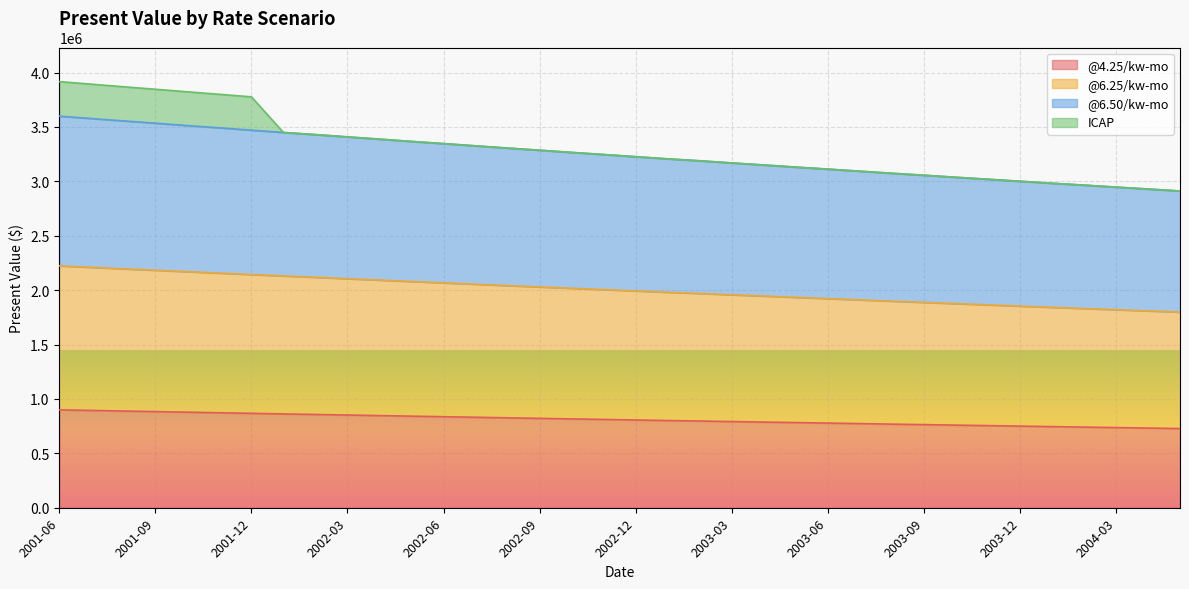

What position from the left is 2001-08?

3